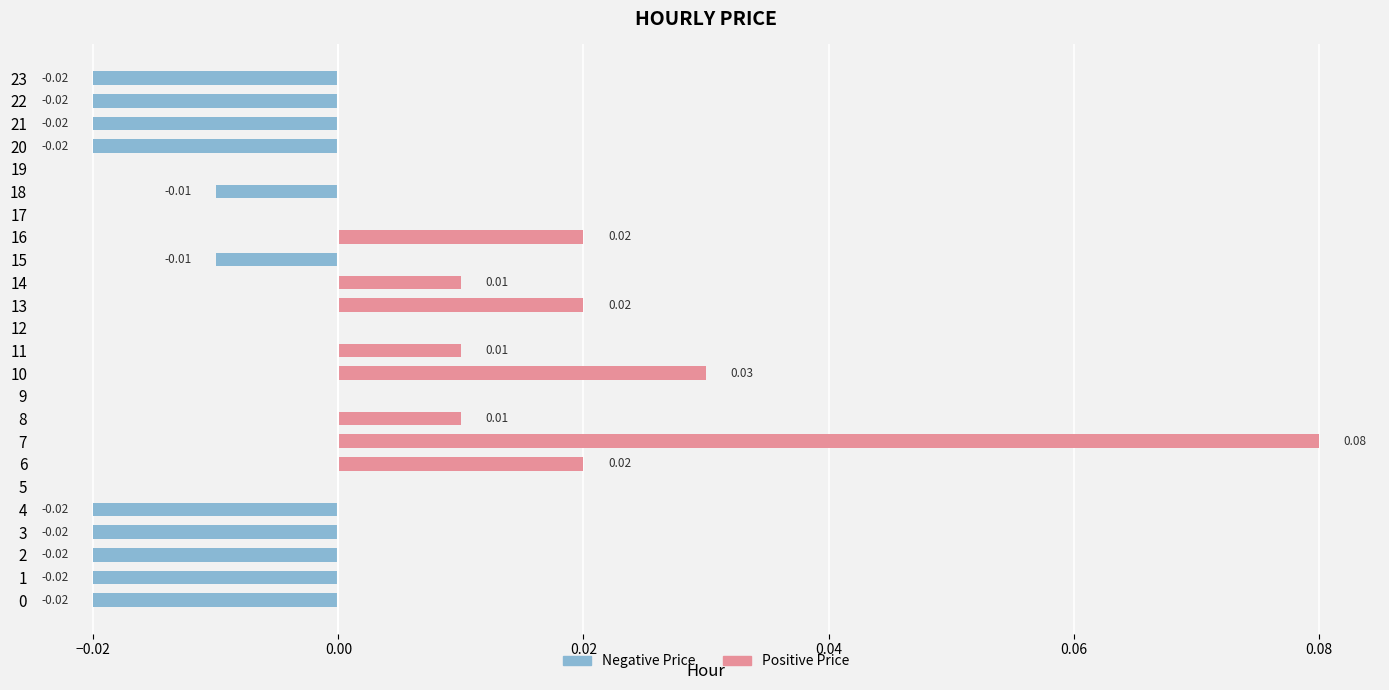

Reading left to right, extract all data points from this chart.

Positive Price: 0.0	0.0	0.0	0.0	0.0	0.0	0.0	0.1	0.0	0.0	0.0	0.0	0.0	0.0	0.0	0.0	0.0	0.0	0.0	0.0	0.0	0.0	0.0	0.0
Negative Price: -0.0	-0.0	-0.0	-0.0	-0.0	0.0	0.0	0.0	0.0	0.0	0.0	0.0	0.0	0.0	0.0	-0.0	0.0	0.0	-0.0	0.0	-0.0	-0.0	-0.0	-0.0